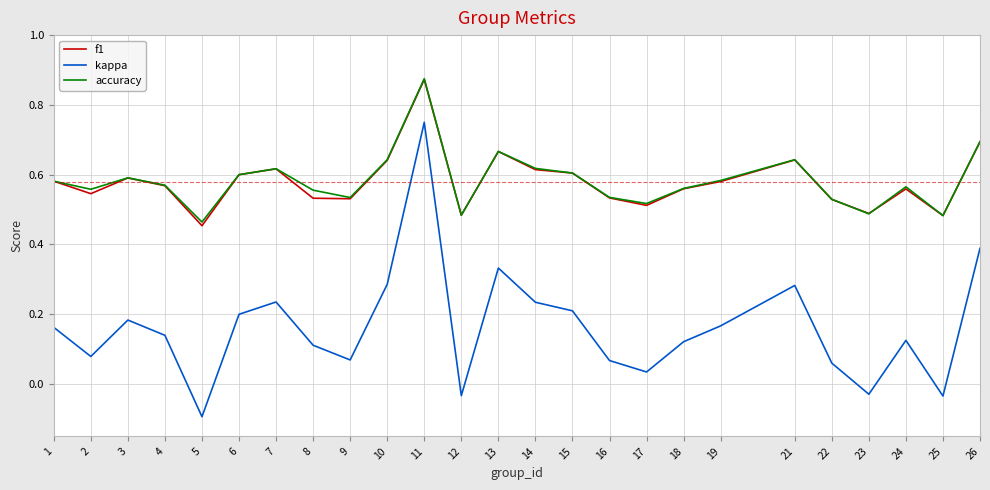

True or false: accuracy and kappa intersect in this chart.

False